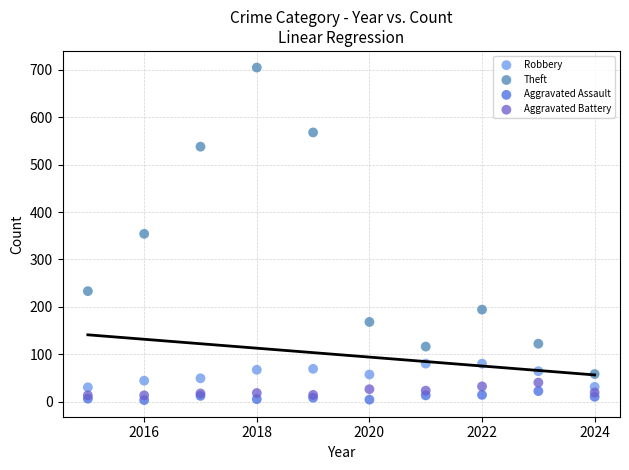

In the Theft series, what Y value is closest to 381?

354